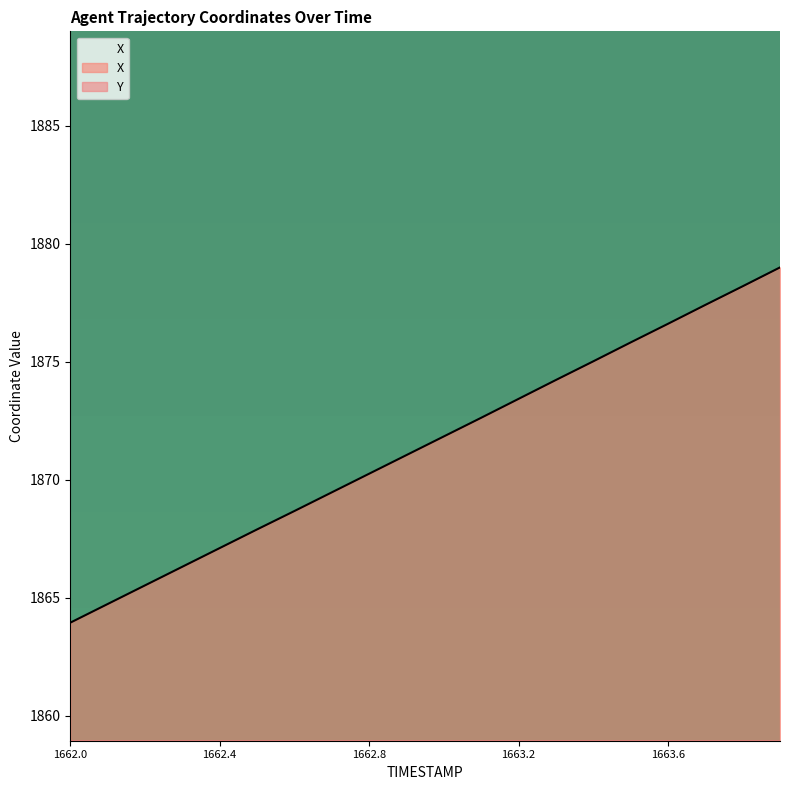

Which series has the largest total across all categories?

X